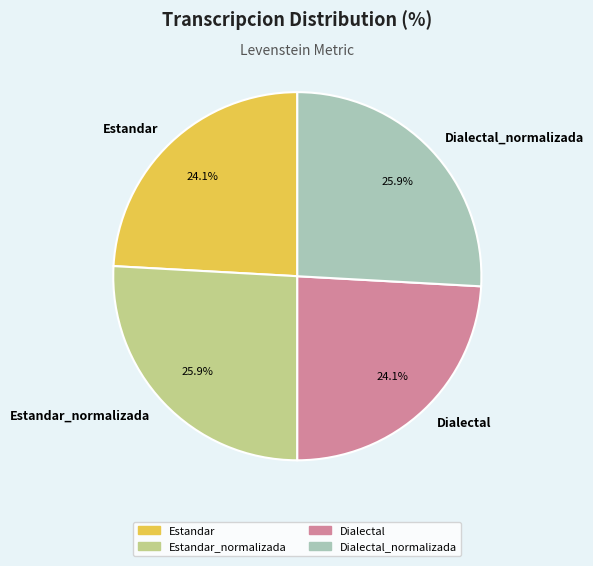

Does any single category account for the majority?

No